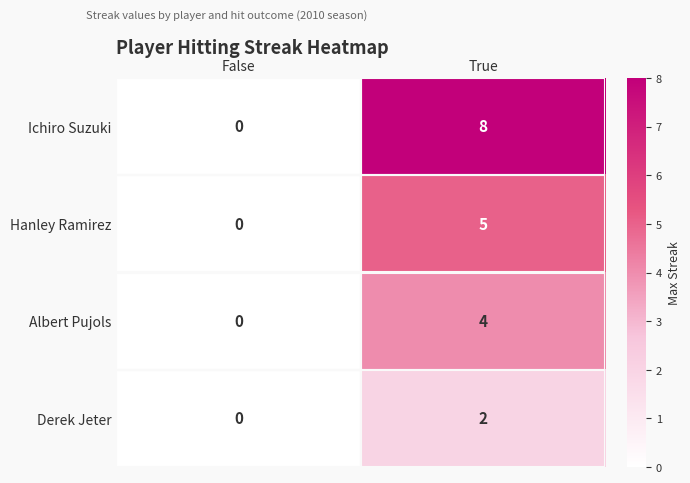

True or false: Albert Pujols has a value of 4 at True.

True